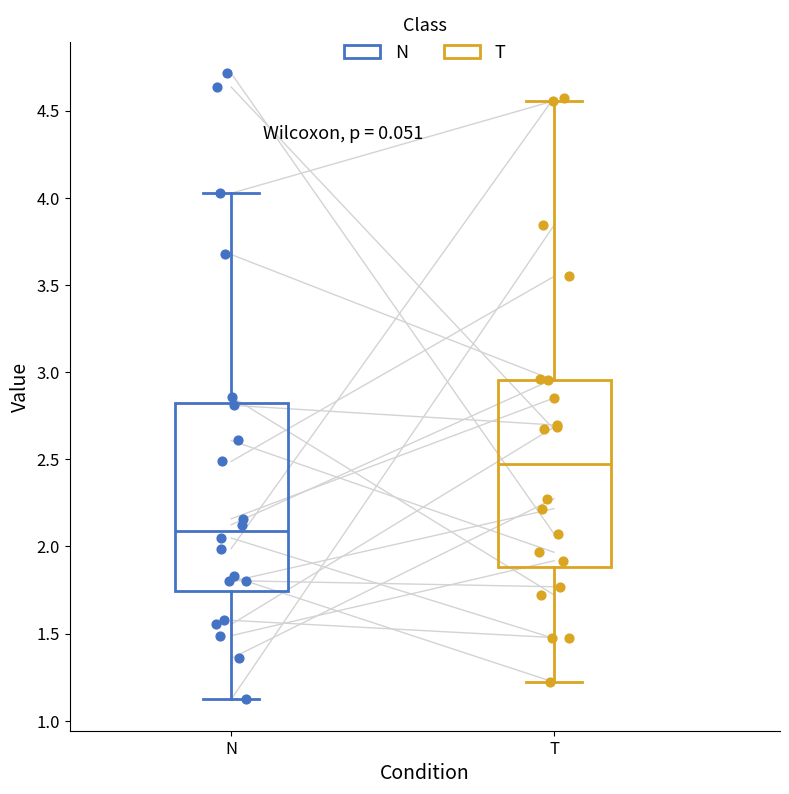

Which box has the highest median line?

T